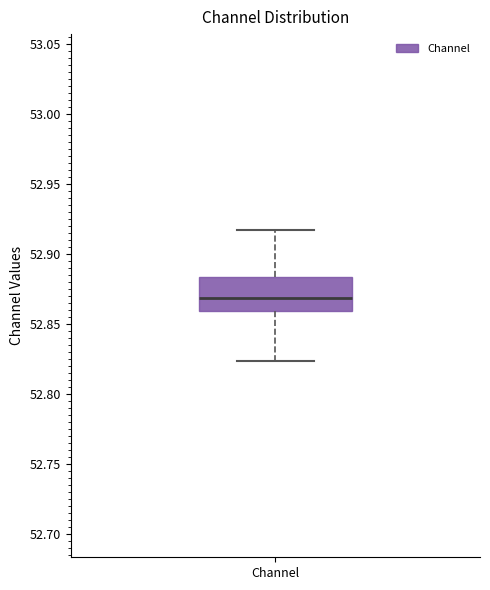

Read this box plot against the y-axis: the position of the median line, the range covered by the box, and the ends of both whiskers. The values are not printed on the chart, so give them approximately, as read against the axis.

median 52.870, box 52.860 to 52.885, whiskers 52.825 to 52.915